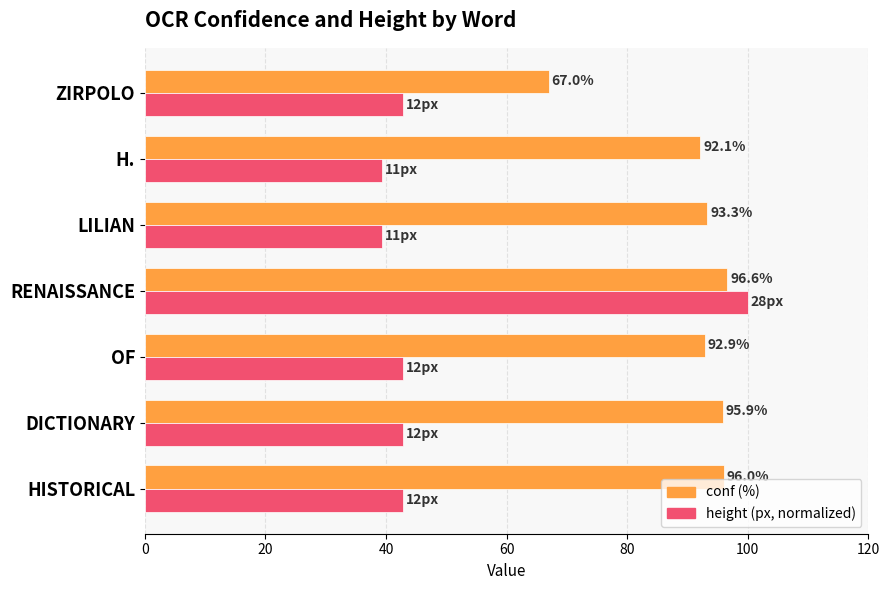

What is the greatest value displayed?

100.0